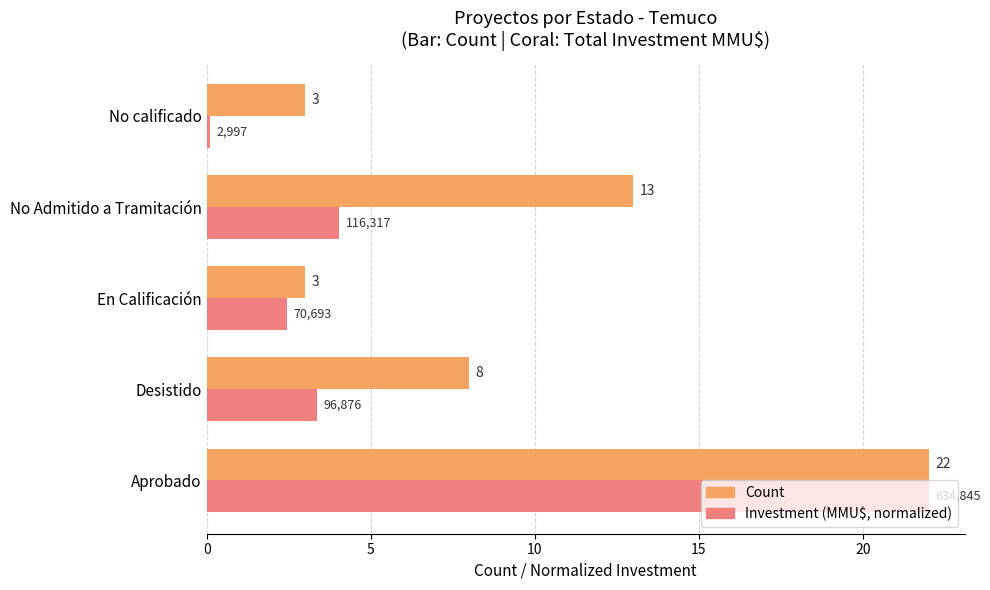

What is the sum of all Count values?

49.0